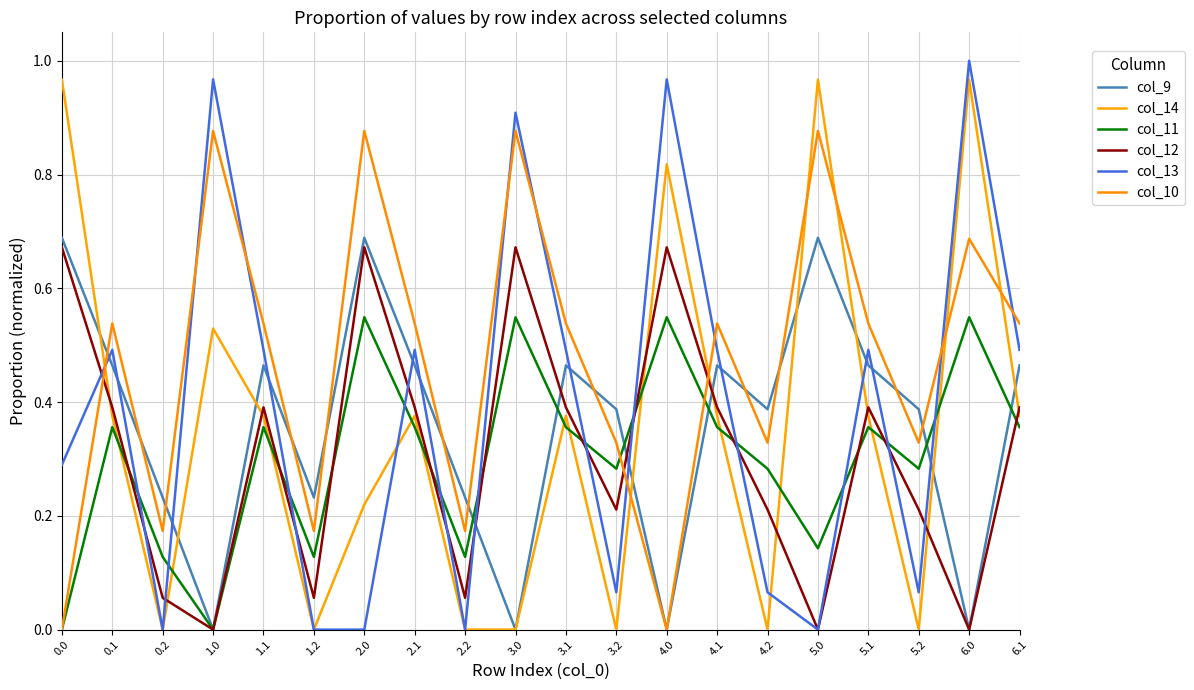

What is the highest value of the col_10 series?

0.9